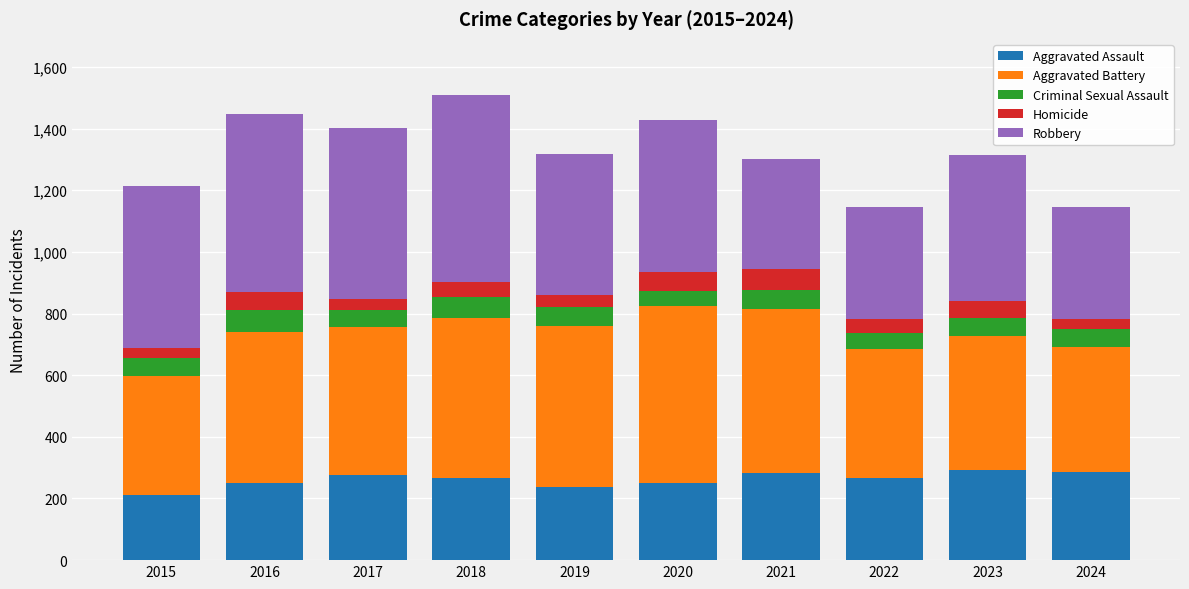

Does the chart contain any negative values?

No